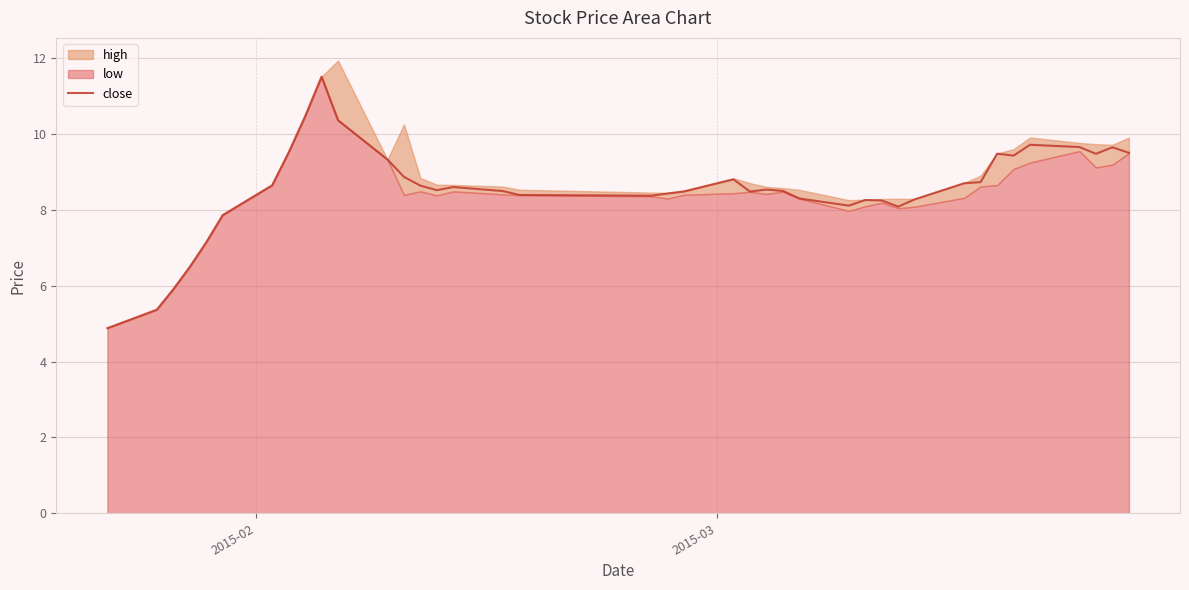

What is the highest value of the close series?

11.5